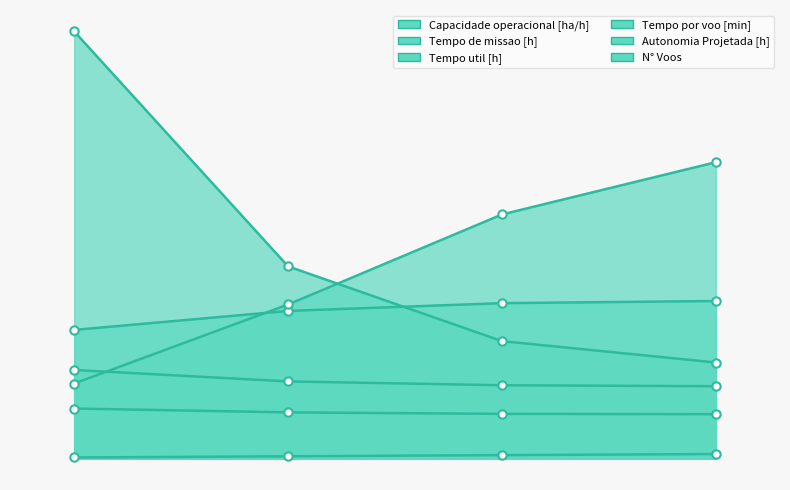

List the labels in order of Capacidade operacional [ha/h] value, largest first.

3, 2, 1, 0